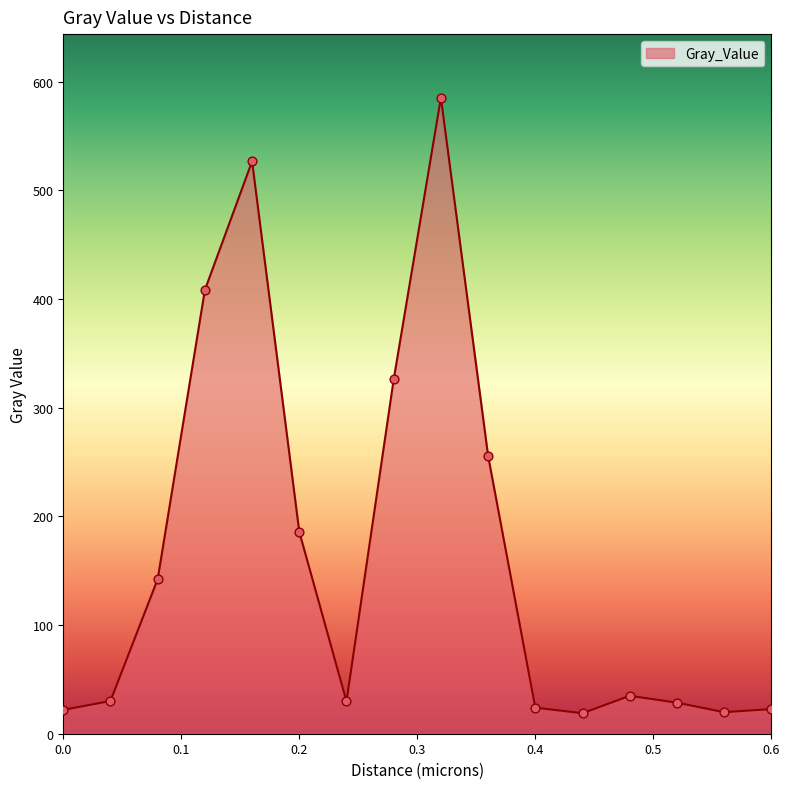

What is the difference between the maximum and minimum values?

566.3